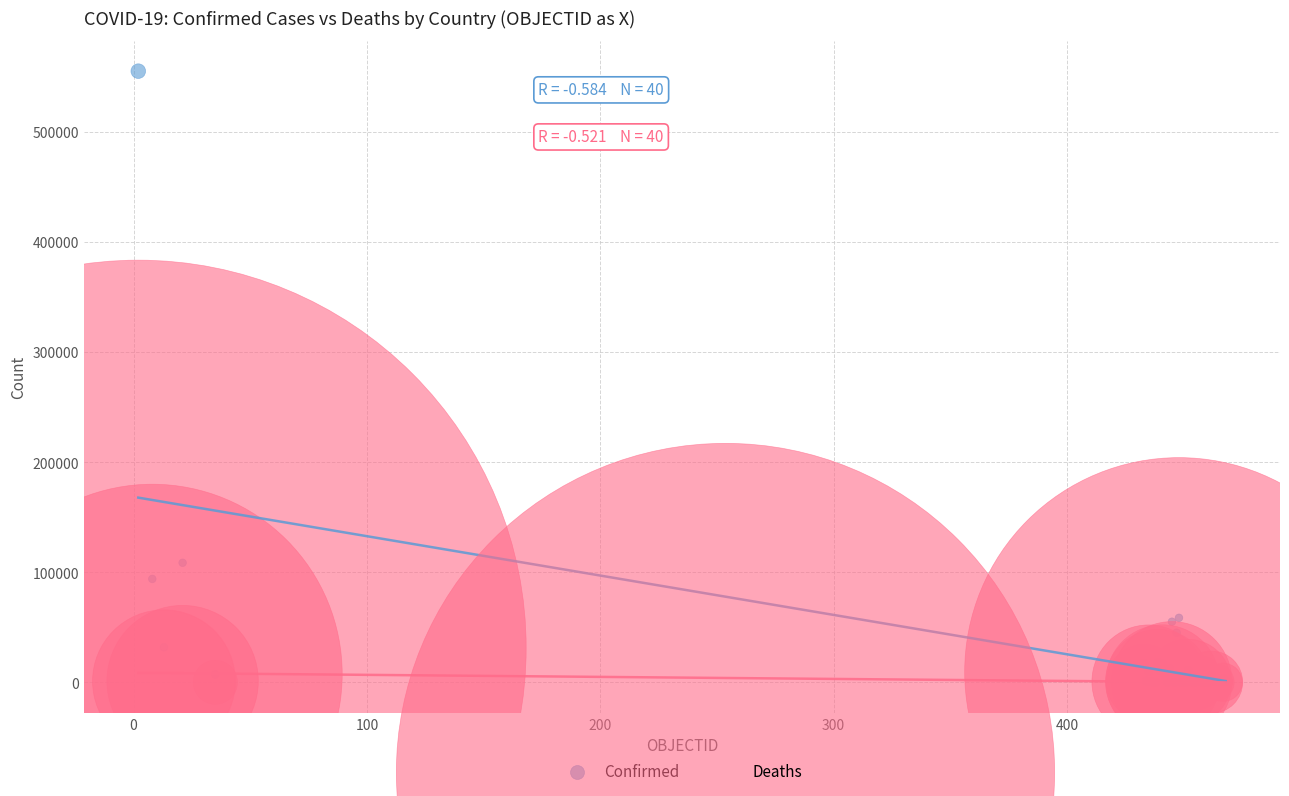

Across all series, what Y value is closest to 277691?

108686